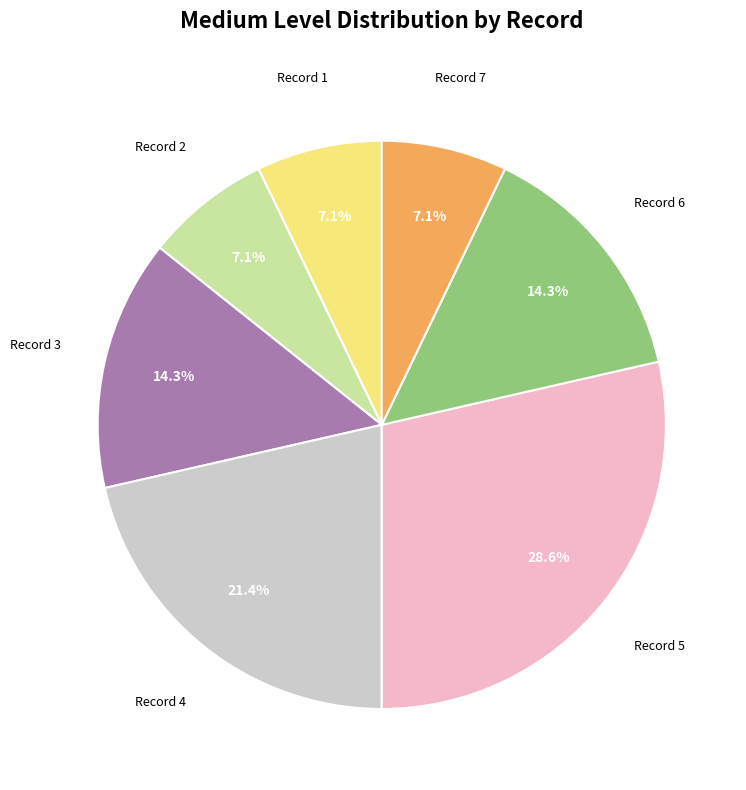

Is there any slice that represents more than half of the pie?

No